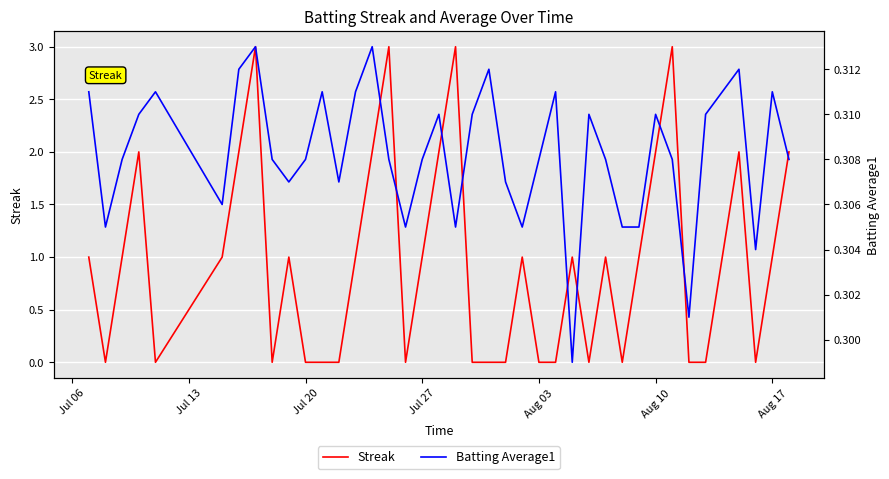

Count the Streak values in the range 0 to 2.

36